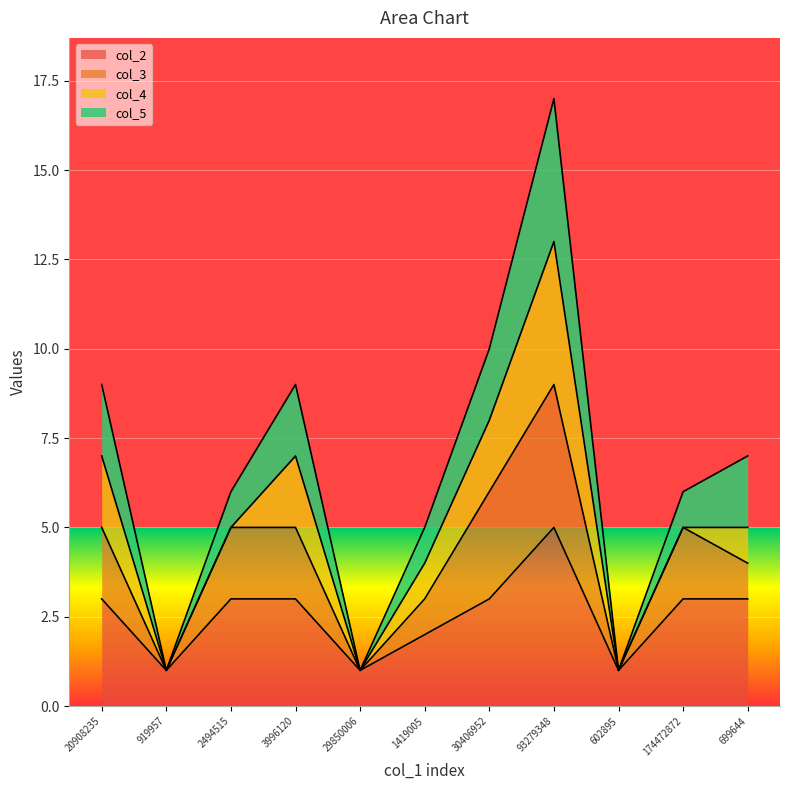

At which label does col_5 reach its peak?

93279348